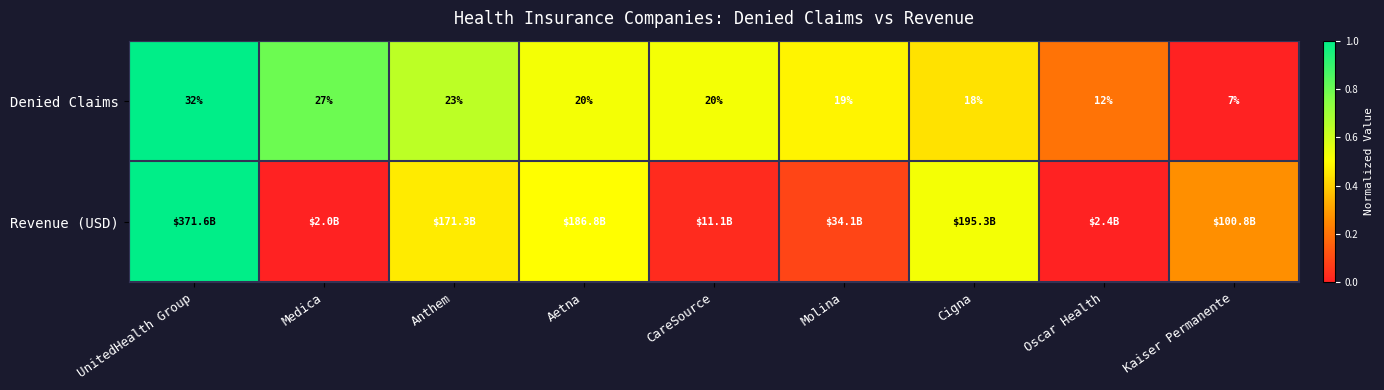

Where is Denied Claims nearest to the value 19?

Molina